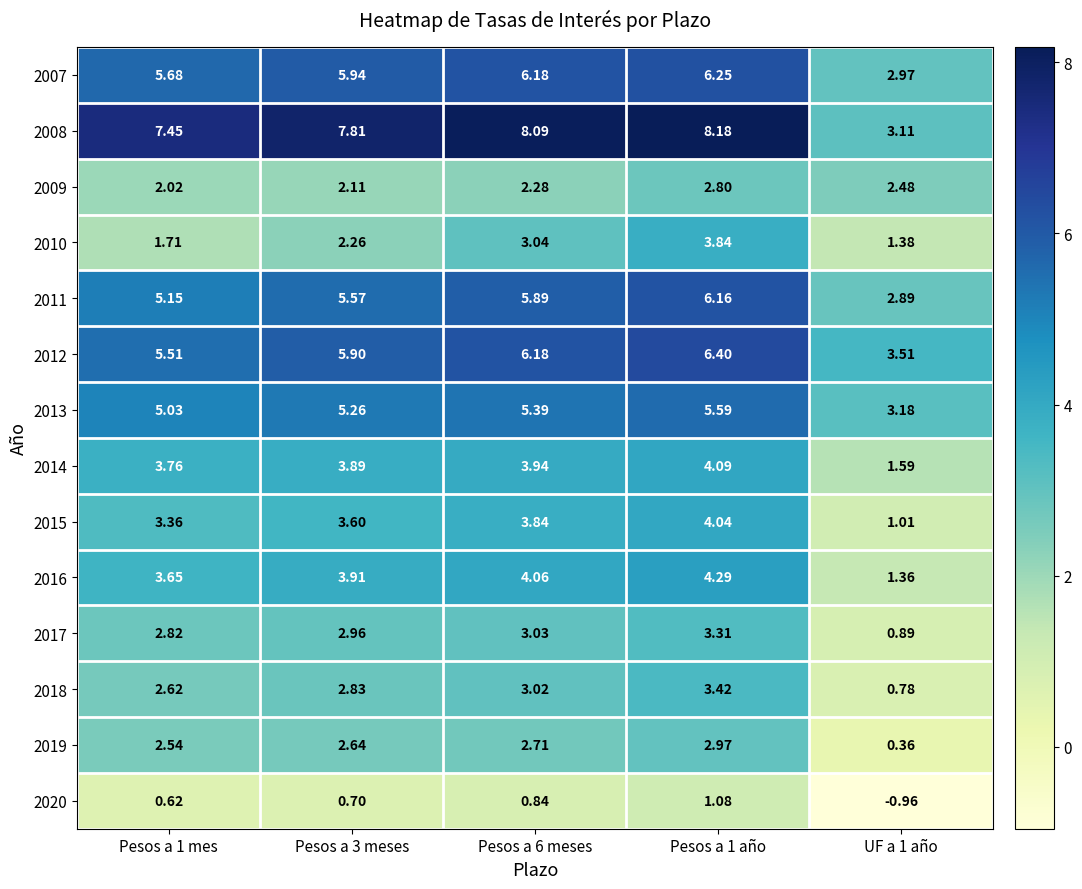

What is the maximum value shown in the chart?

8.2